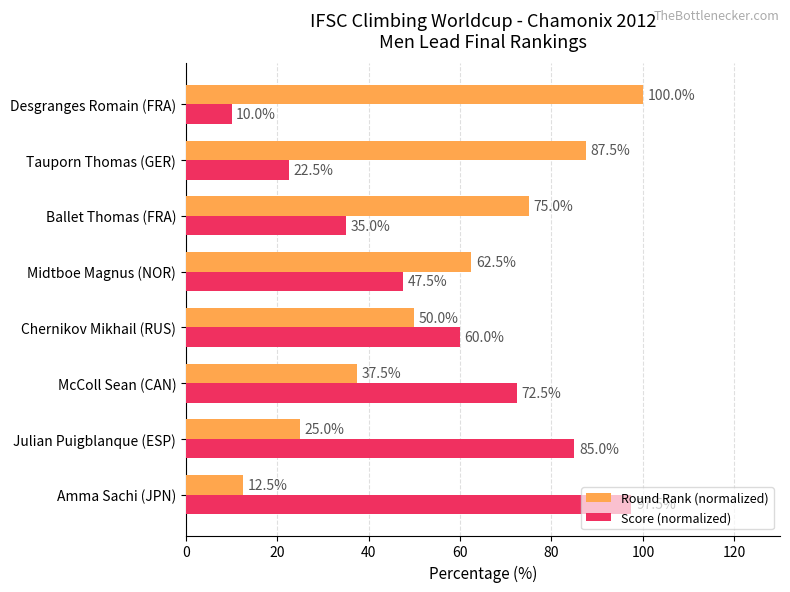

At Julian Puigblanque (ESP), list the series in order from smallest to largest.

Round Rank (normalized), Score (normalized)